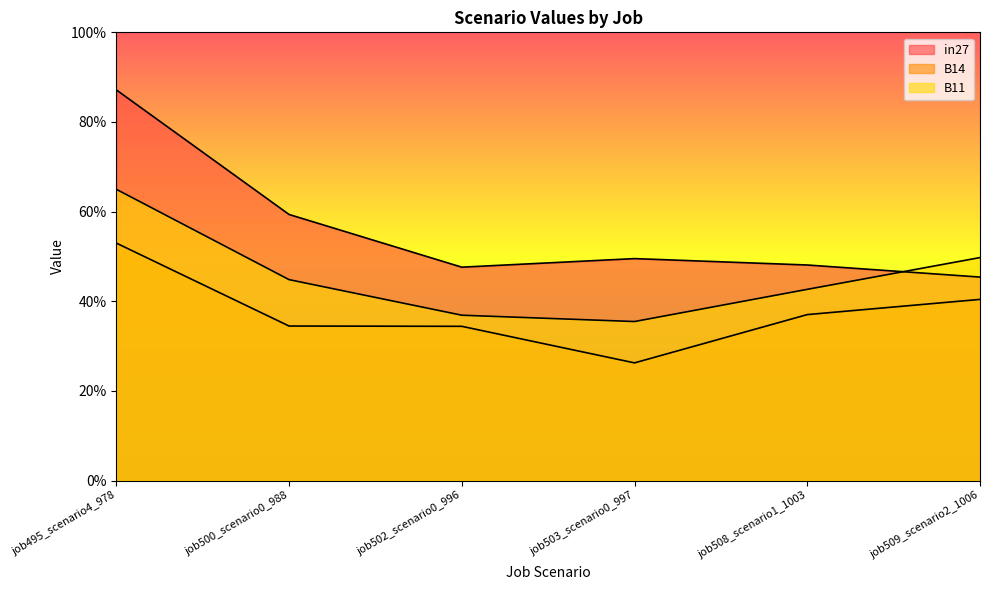

True or false: B11 and B14 intersect in this chart.

False